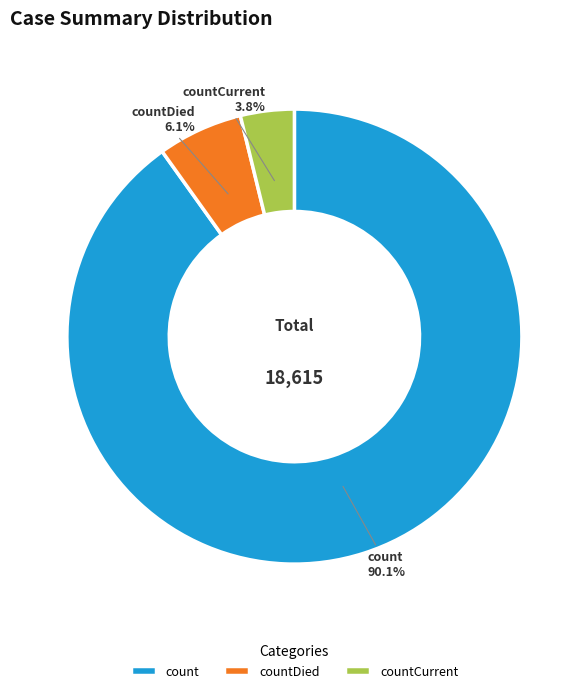

What is the majority slice?

count